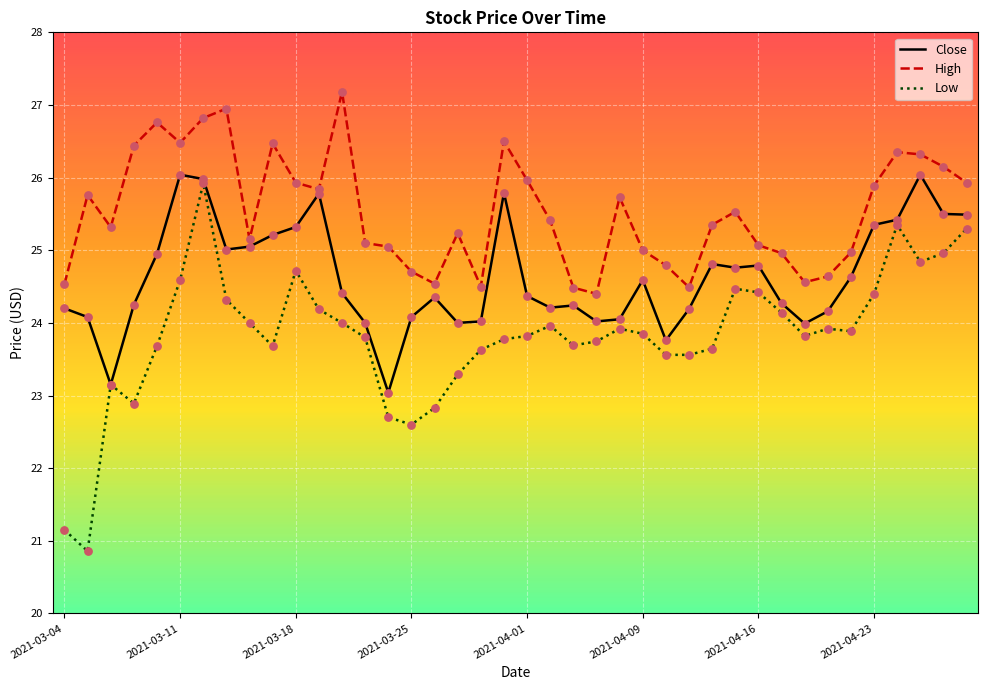

Which series has the widest spread of values?

Low